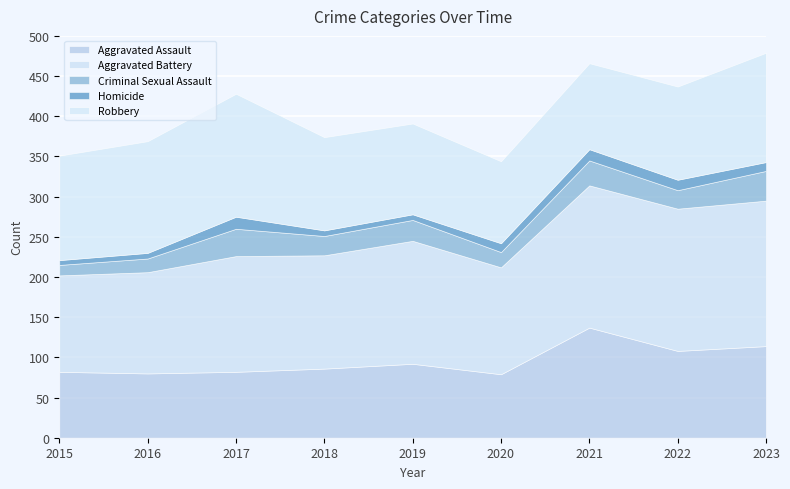

What is the difference between the Robbery values at 2018 and 2019?

3